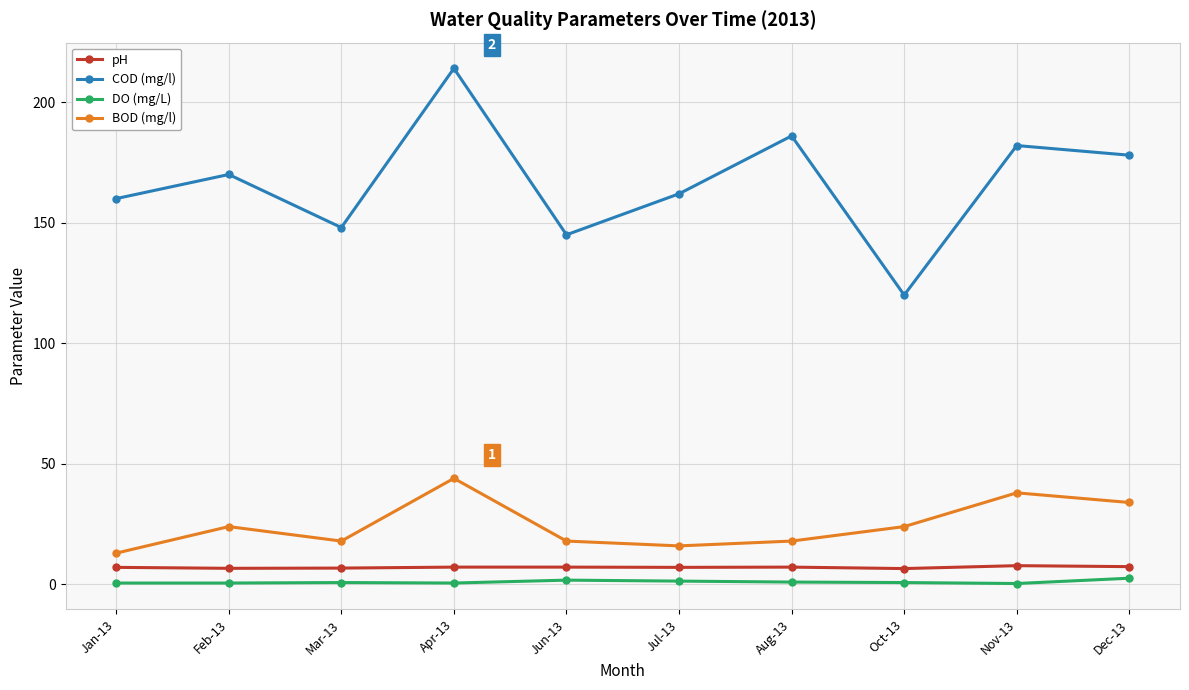

What position from the right is Mar-13?

8